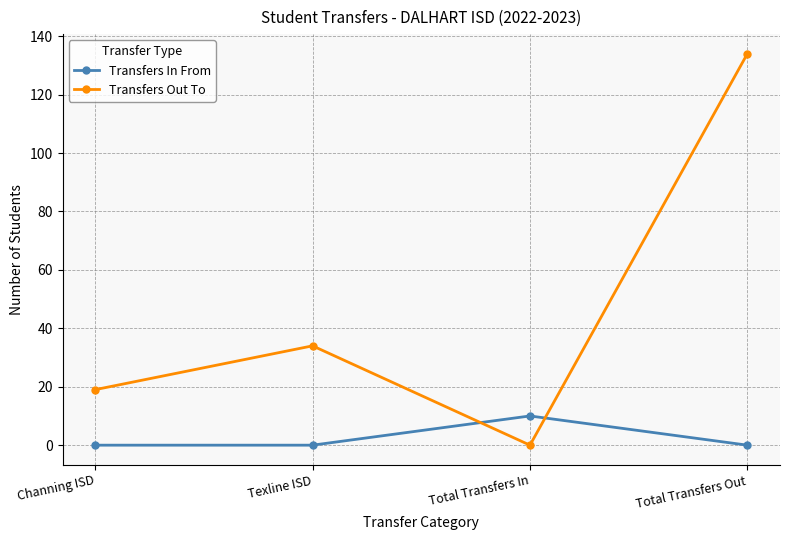

How many Transfers Out To values are between 19 and 134?

3